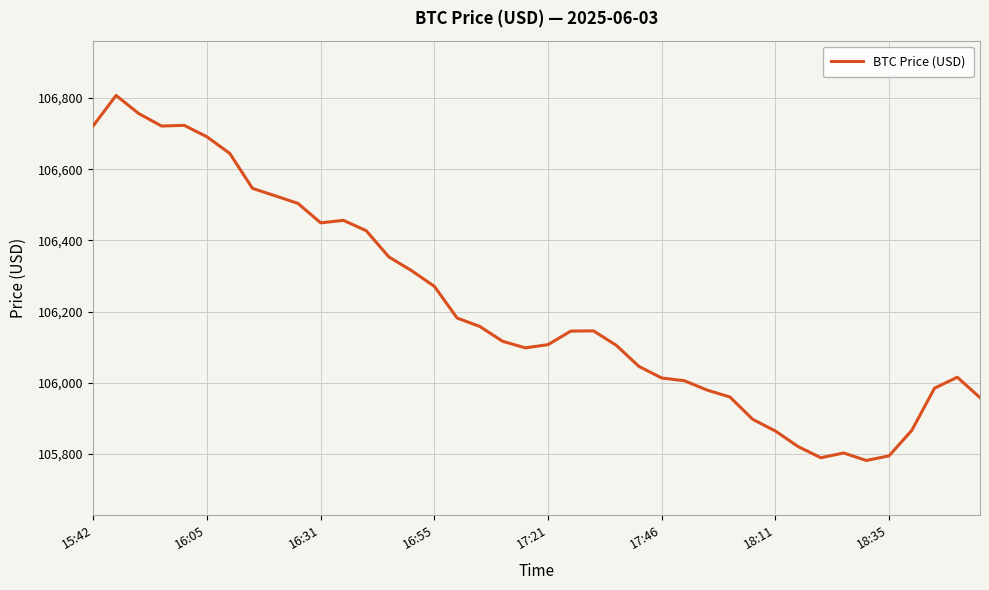

Does the chart have visible grid lines?

Yes